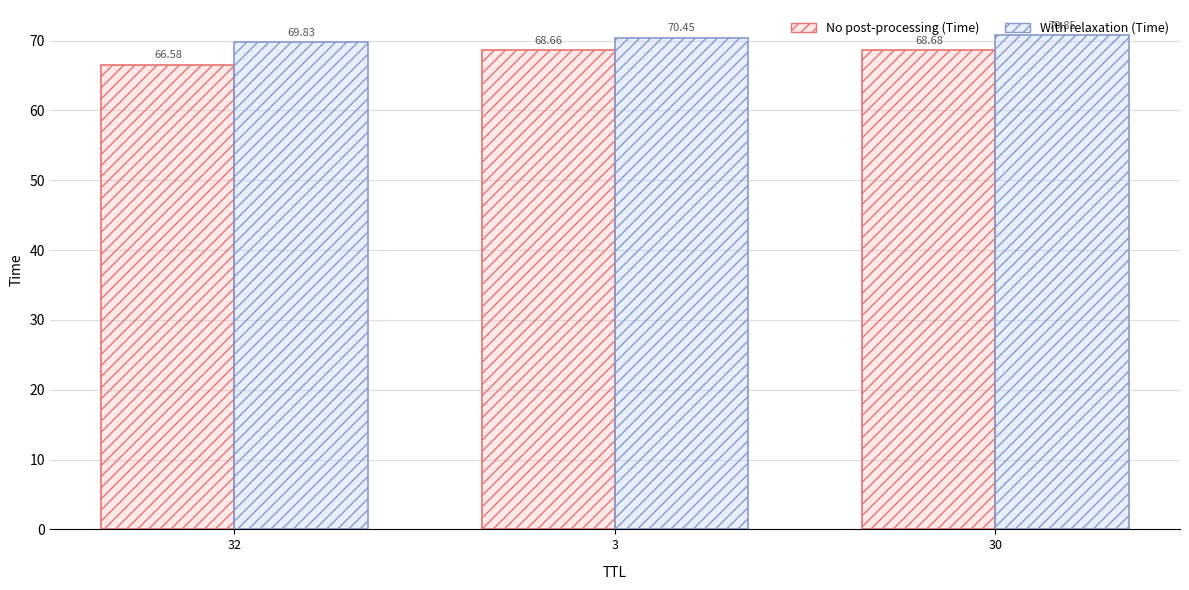

Which series has the largest range (max minus min)?

No post-processing (Time)